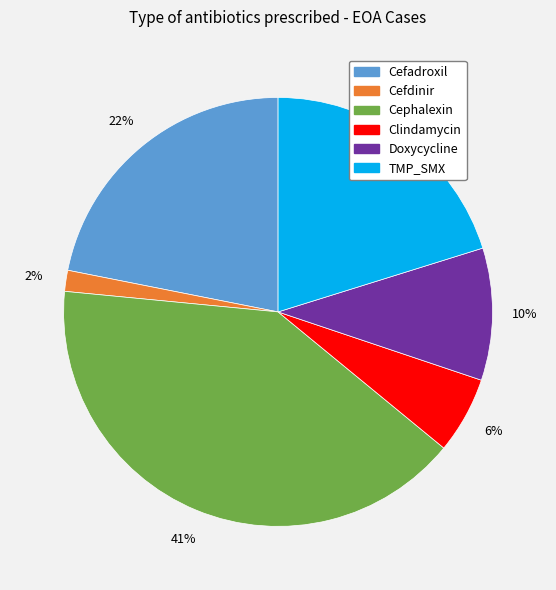

Count the number of slices in the pie.

6